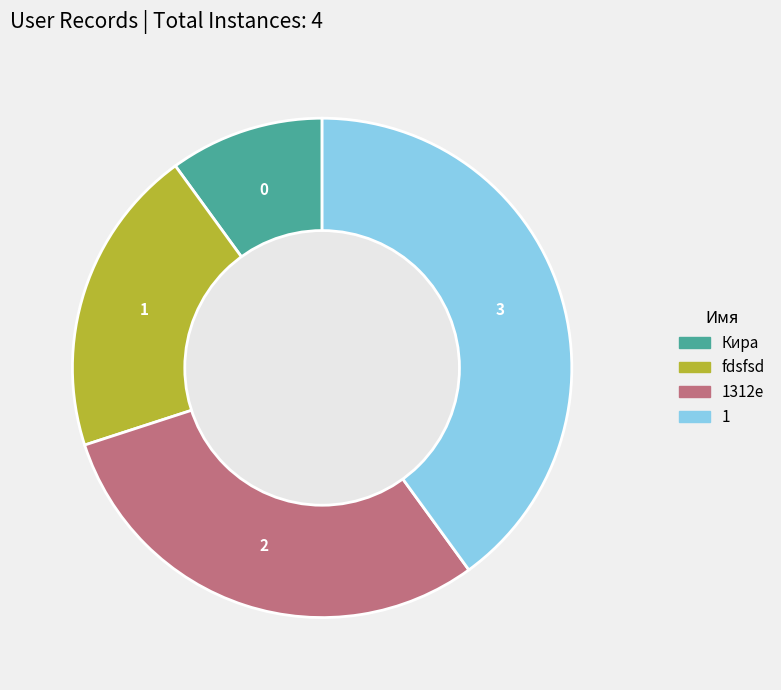

Is there a majority slice in this chart?

No